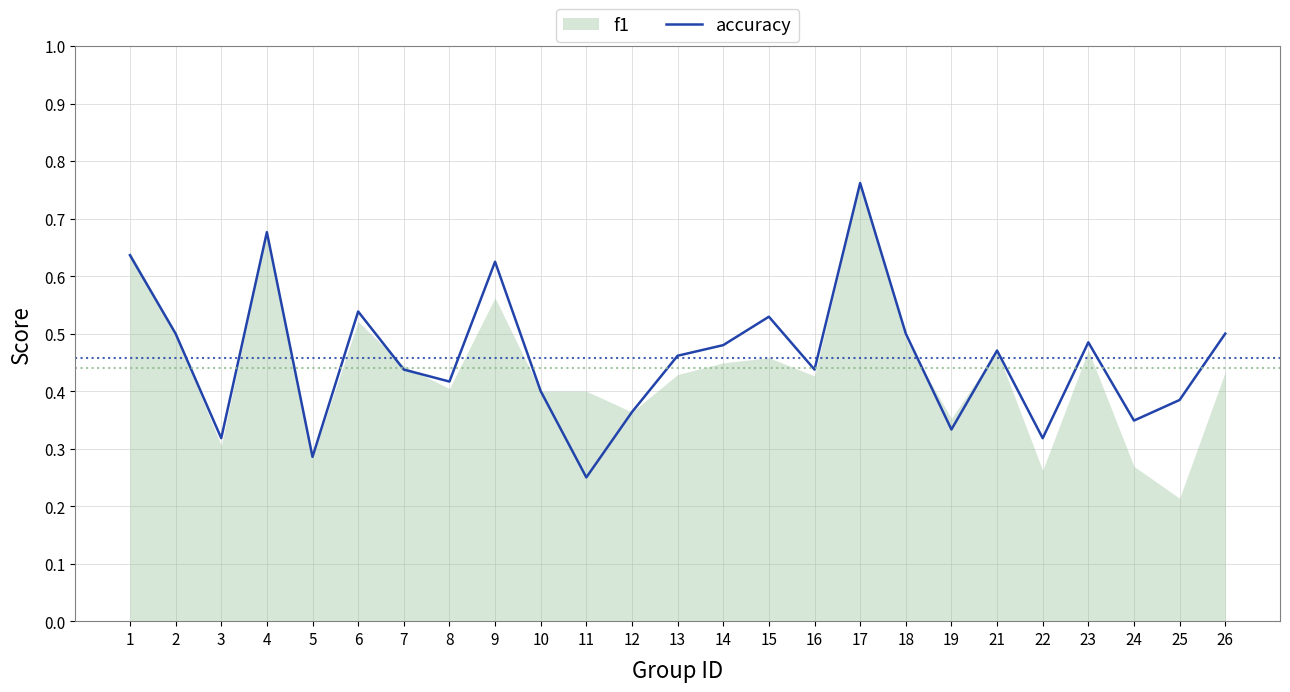

True or false: accuracy has a value of 0.4 at 11.

False